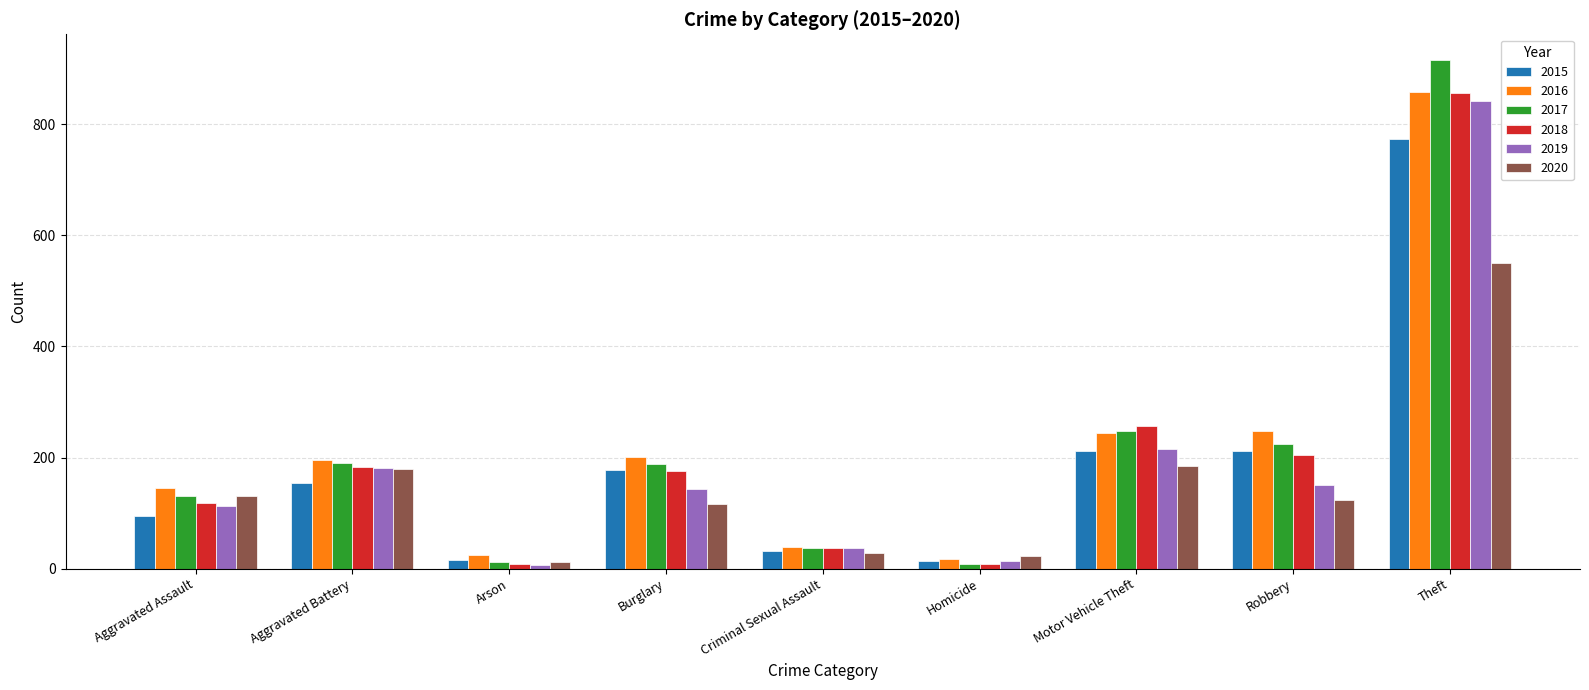

What is the maximum value shown in the chart?

916